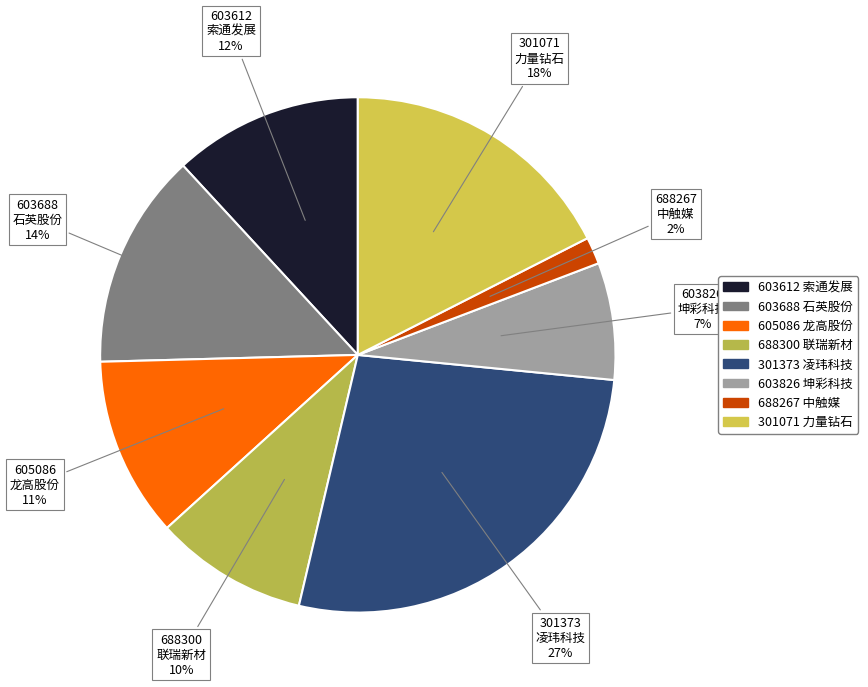

To the nearest percent, what portion does 301071 力量钻石 represent?

18%